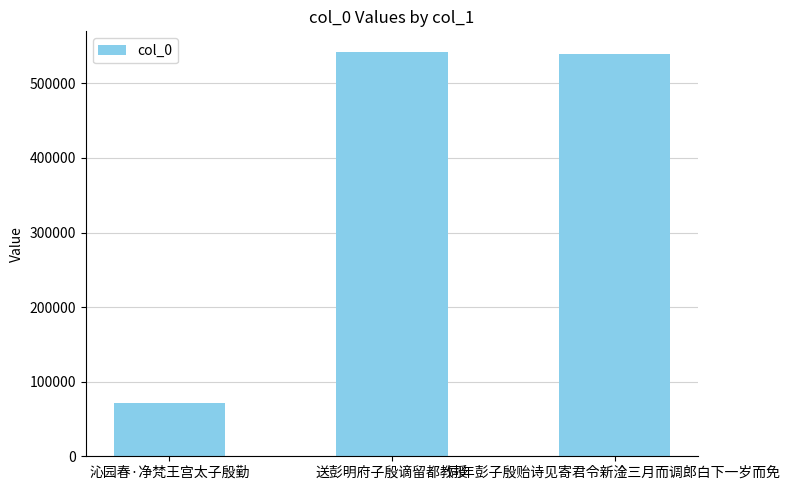

What is the sum of all values?

1153347